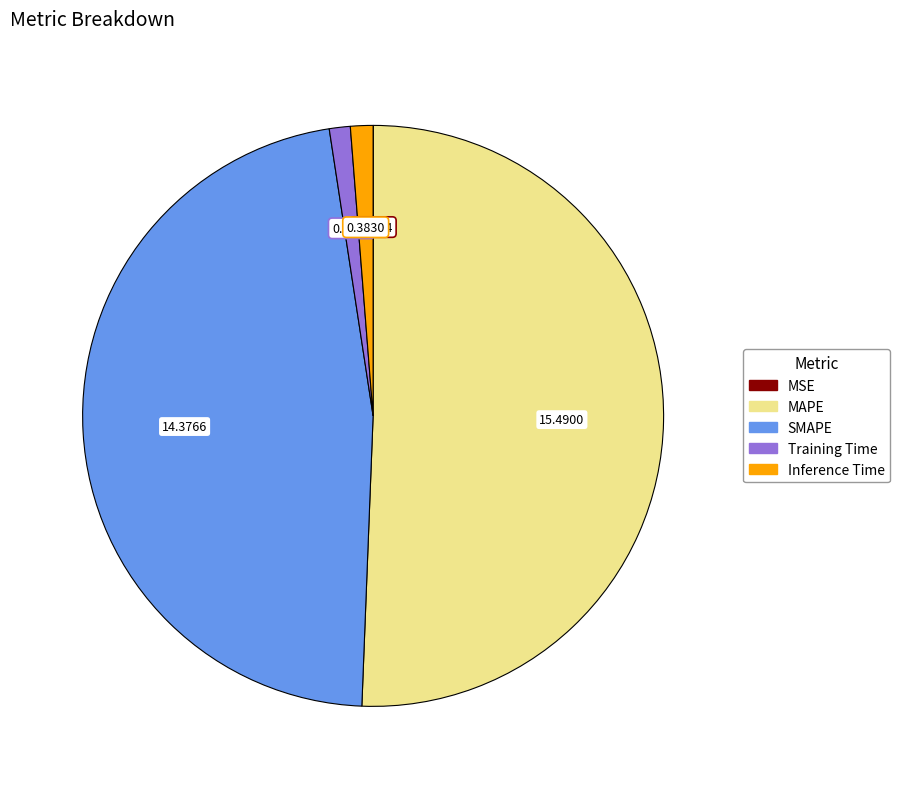

True or false: MAPE accounts for 51% of the total.

True